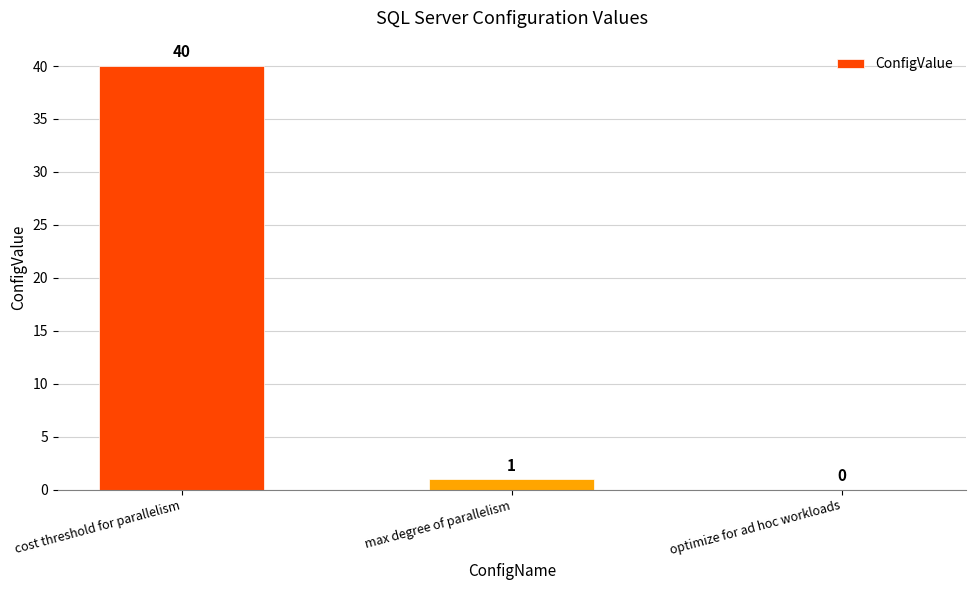

At which category does the chart reach its peak across all series?

cost threshold for parallelism